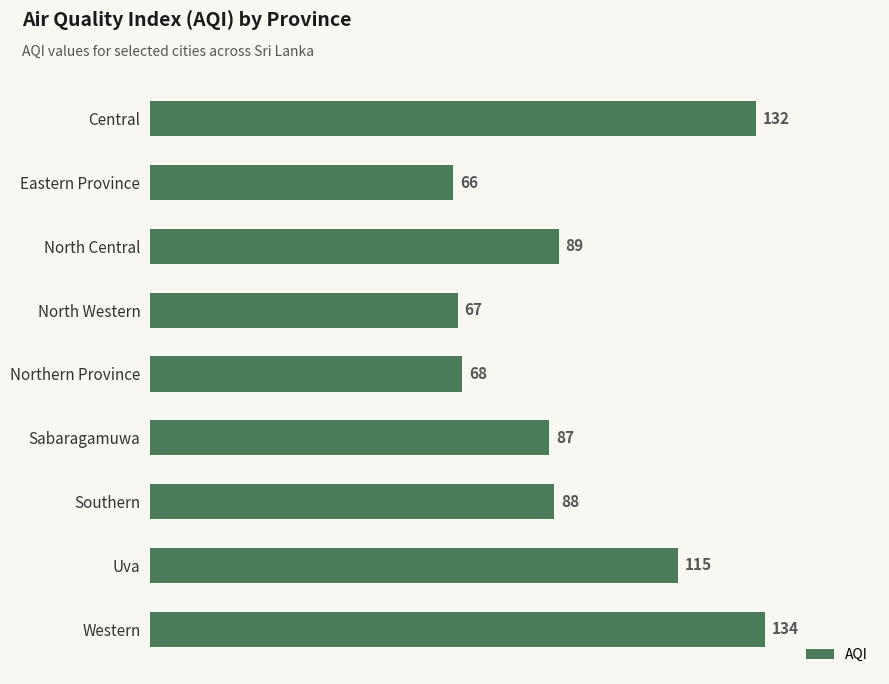

True or false: the data shows 132 at Central.

True